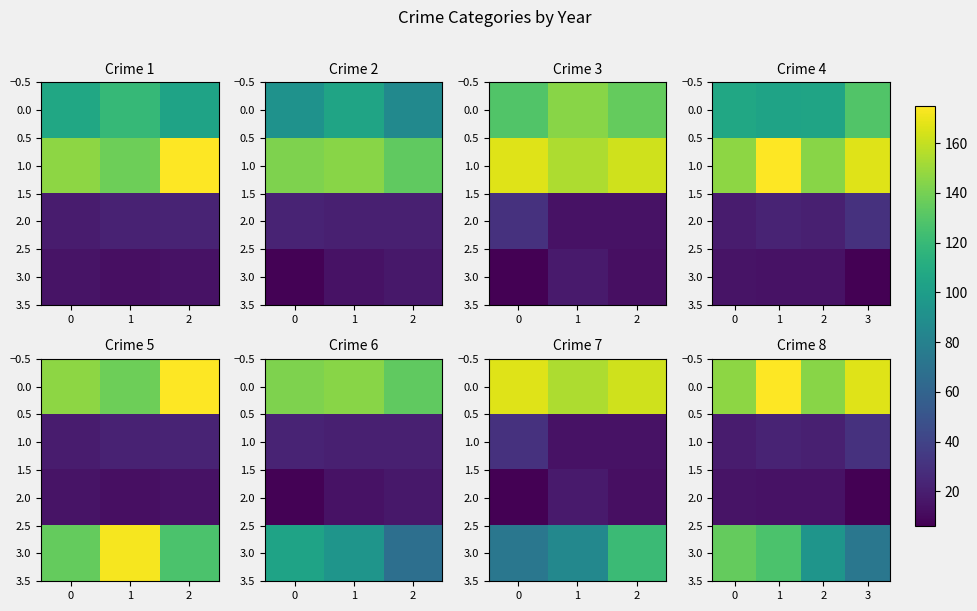

What is the minimum value shown in the chart?

6